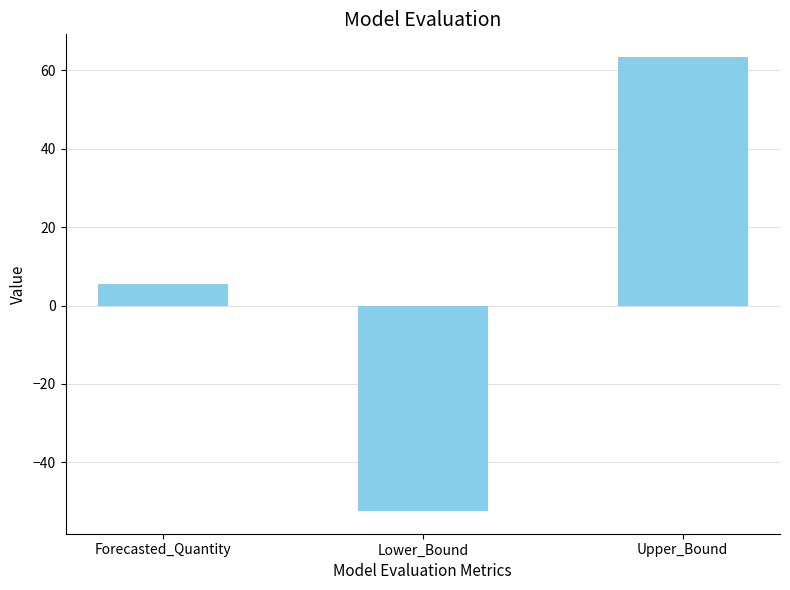

How many negative values are there?

1